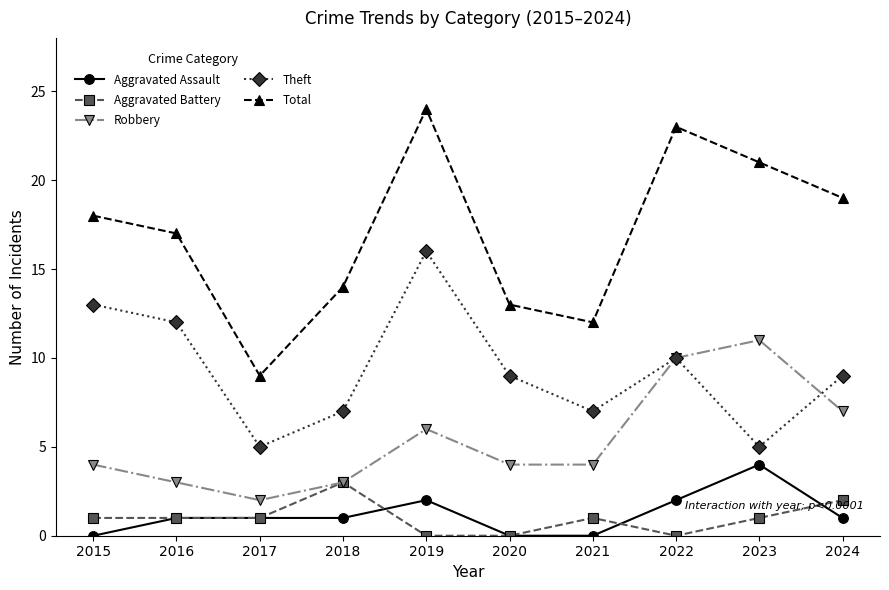

True or false: Total and Theft cross at least once.

False